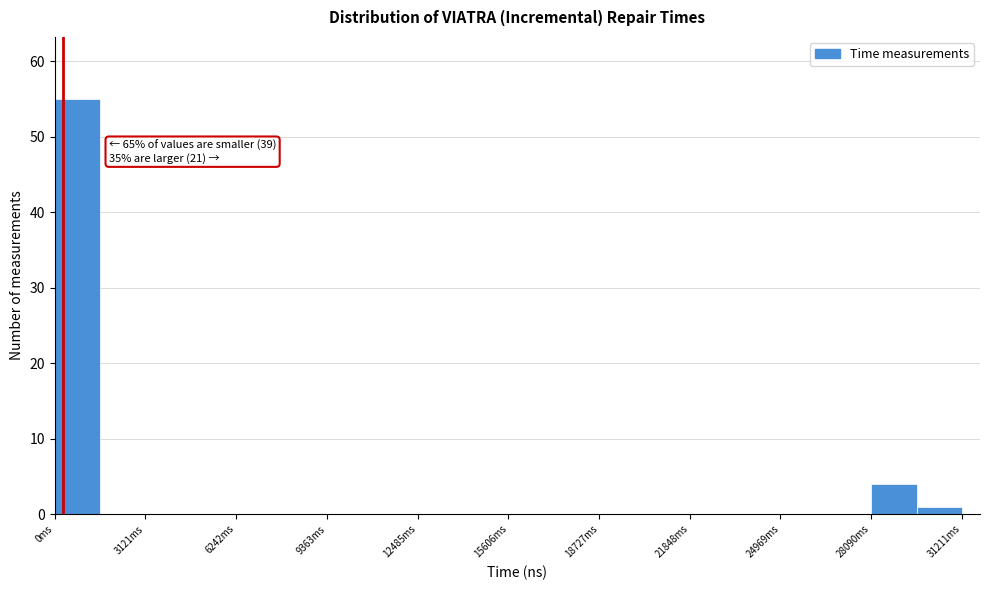

Read against the x-axis, roughly where is the centre of the tallest bar?

1000